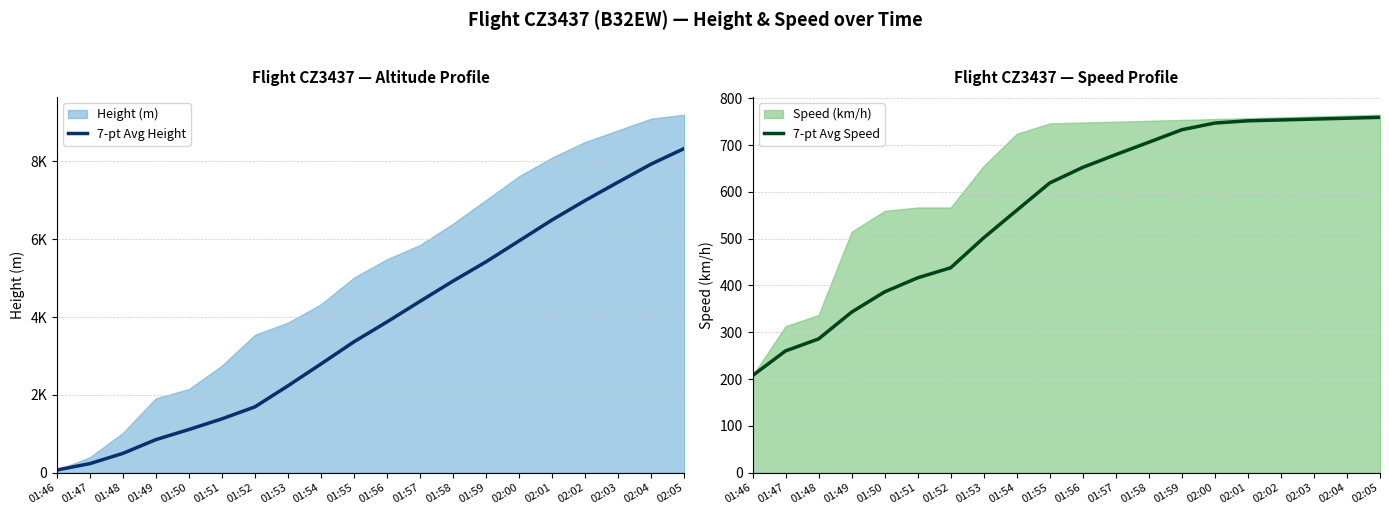

How many intersections are there between 7-pt Avg Speed and 7-pt Avg Height?

1